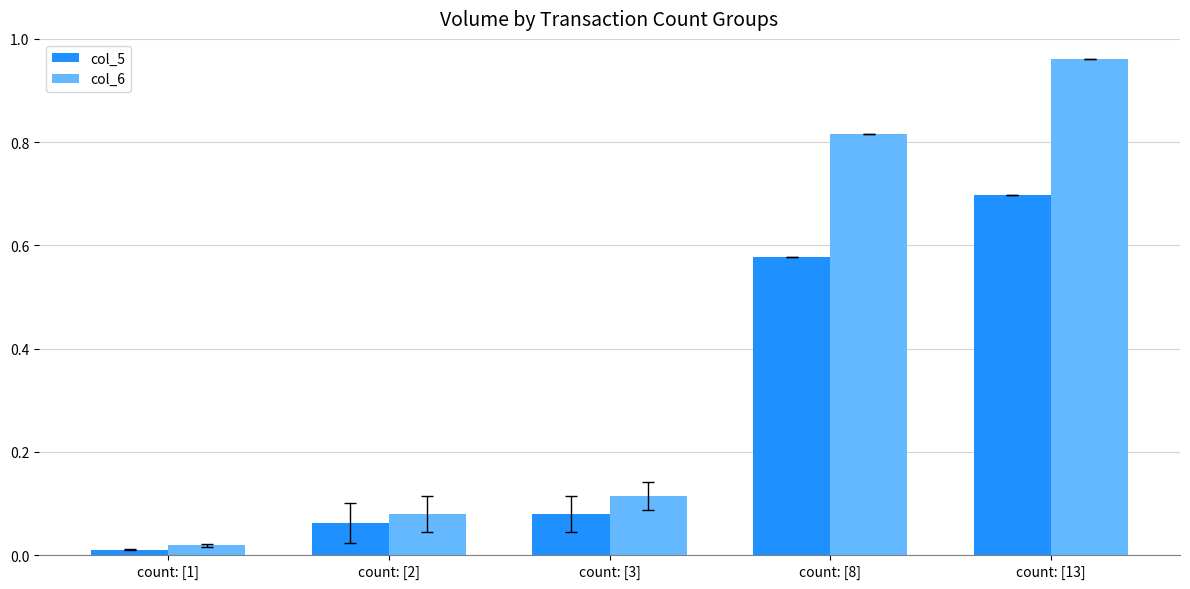

What is the total value across all series at count: [13]?

1.7